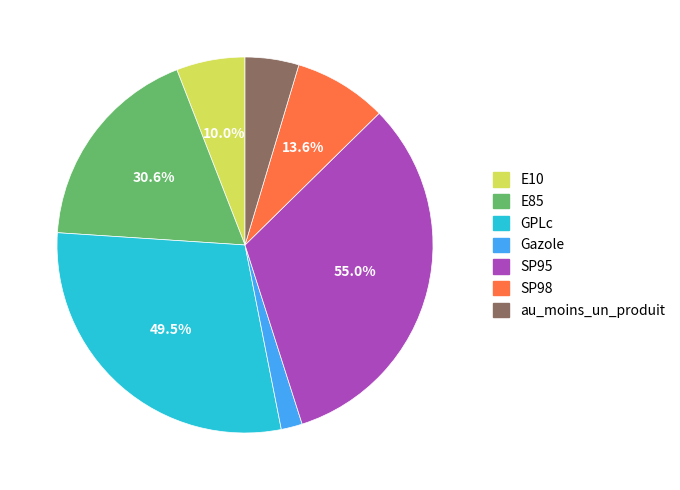

Is GPLc the majority of the pie?

No